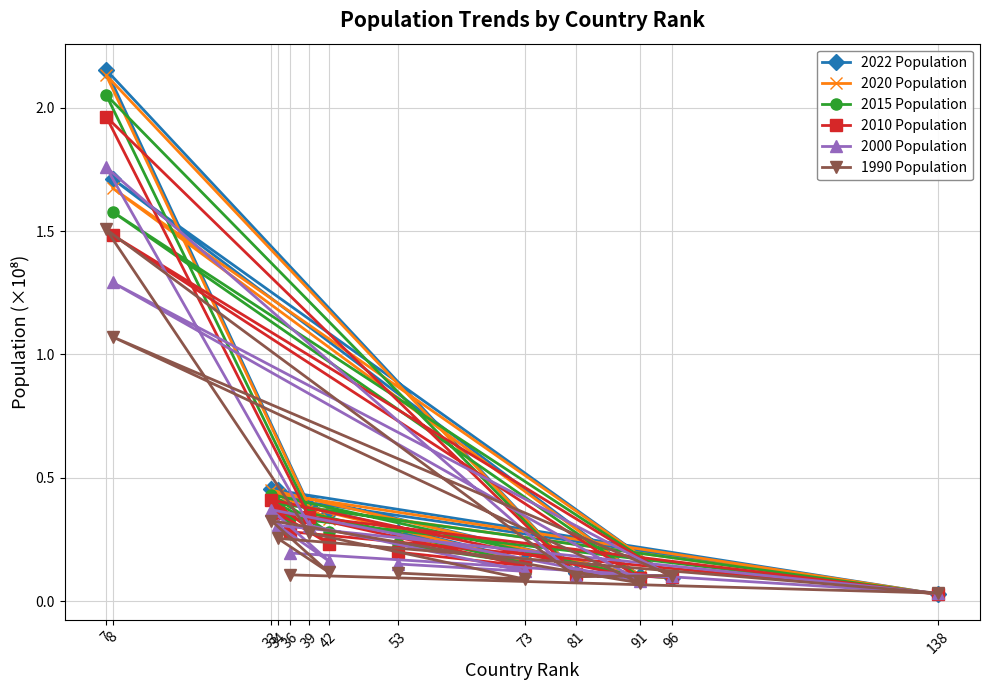

Which series changed the most between 8 and 81?

2022 Population